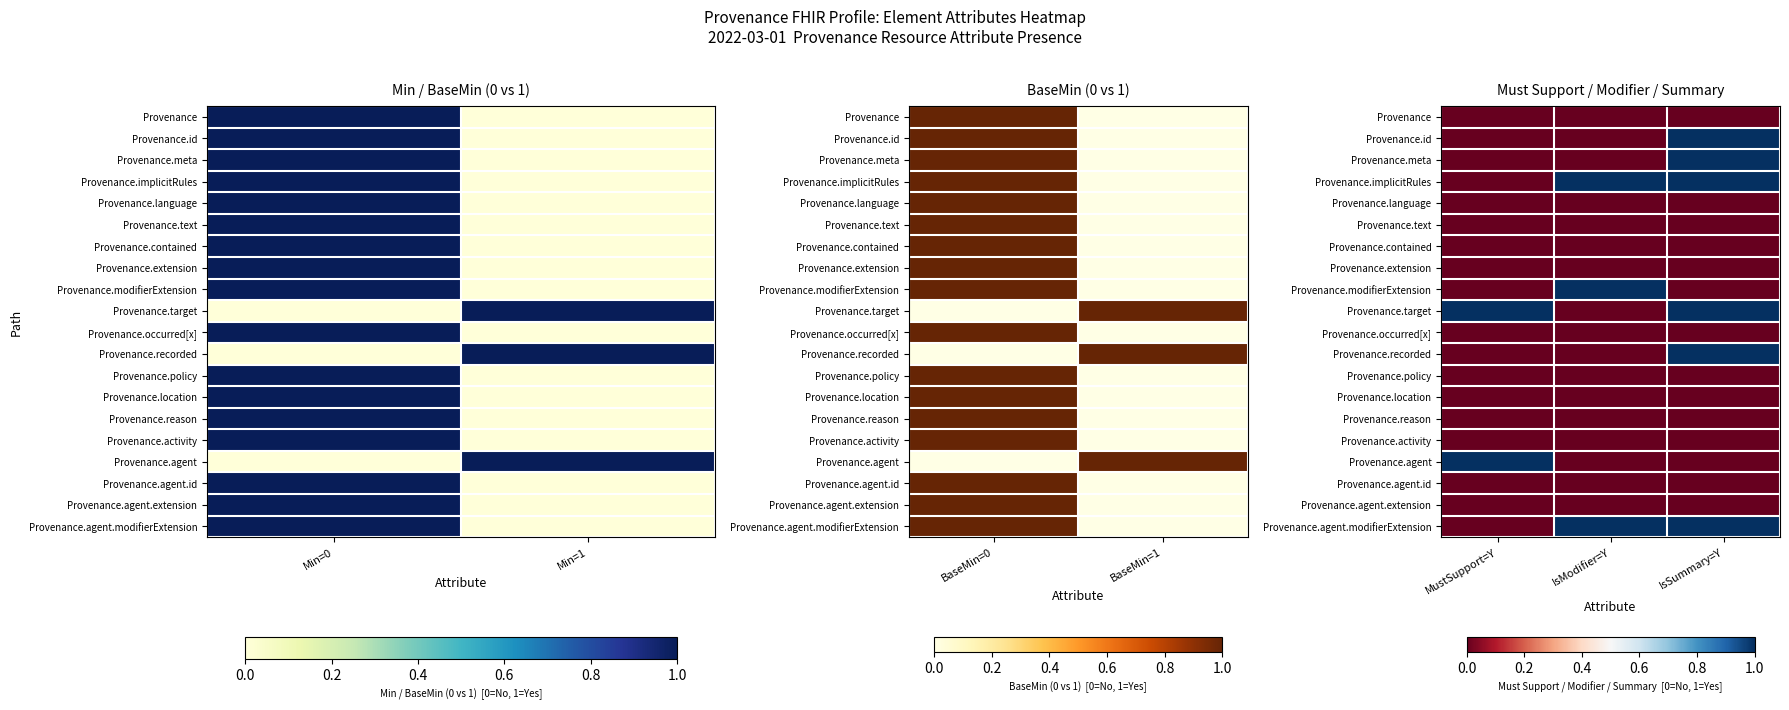

At which category does the chart reach its minimum across all series?

MustSupport=Y